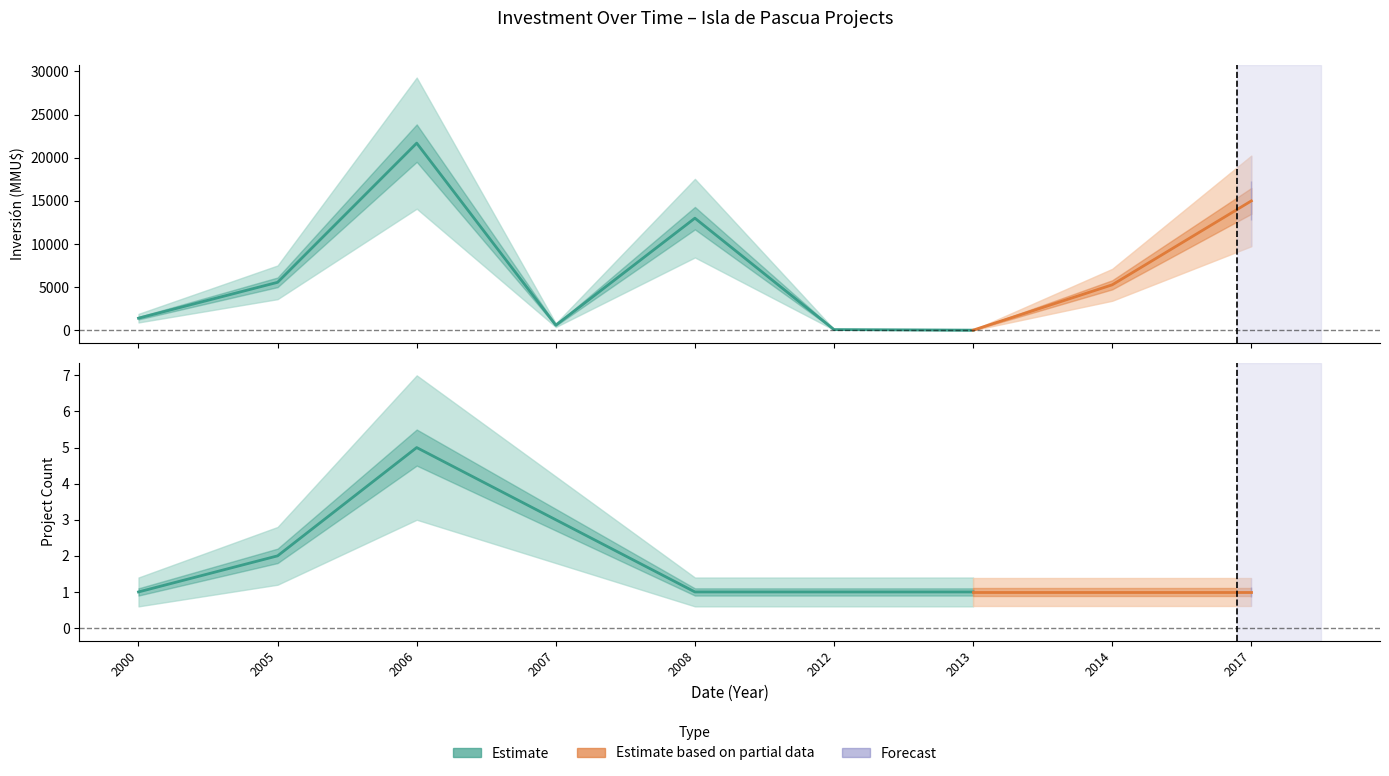

At which category is the sum across all series the highest?

2006